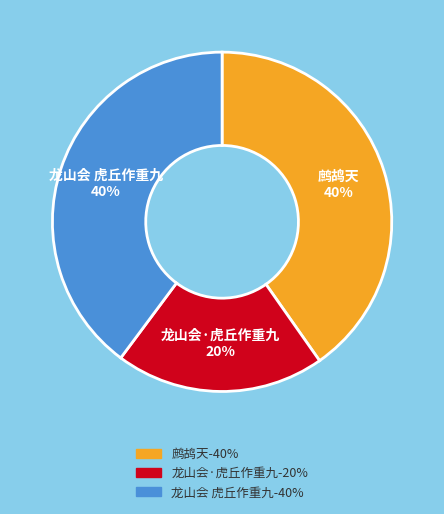

How many slices are in this pie chart?

3